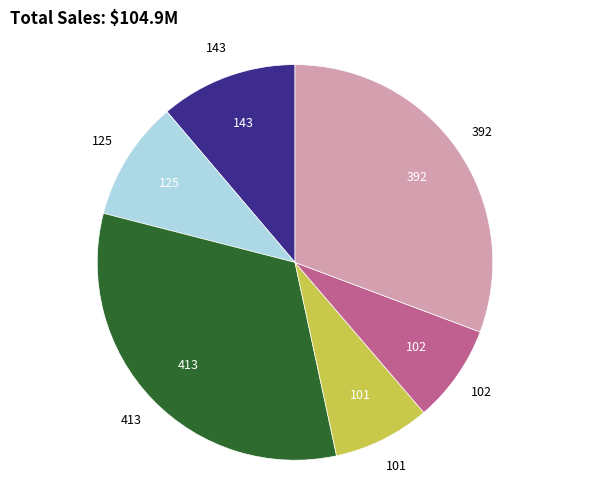

Does any single category account for the majority?

No